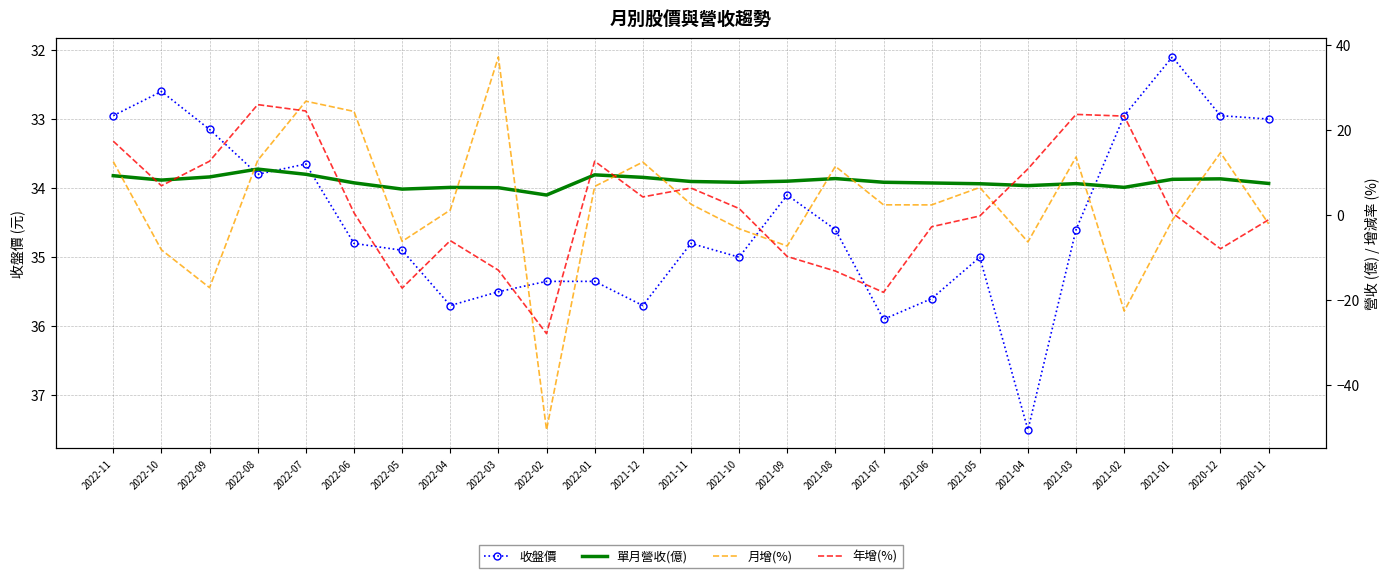

What is the total value across all series at 2021-08?

41.3